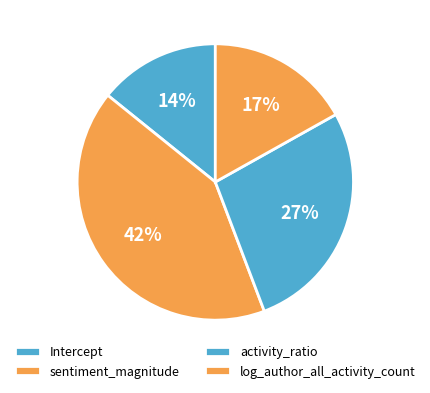

What is the change in value from sentiment_magnitude to log_author_all_activity_count?

-0.1